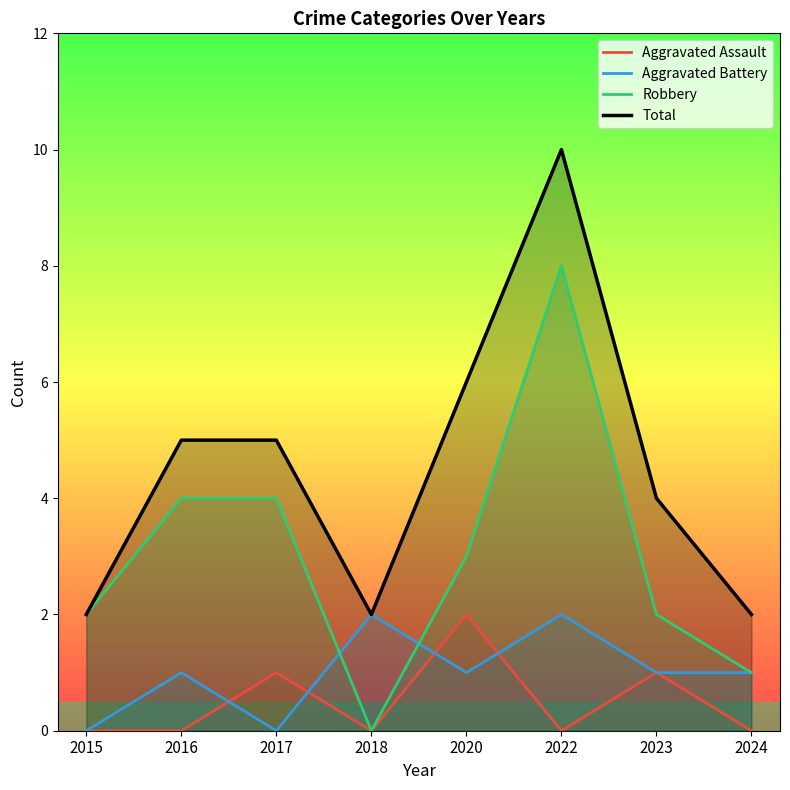

The value of Aggravated Assault at 2018 is -1. True or false?

False